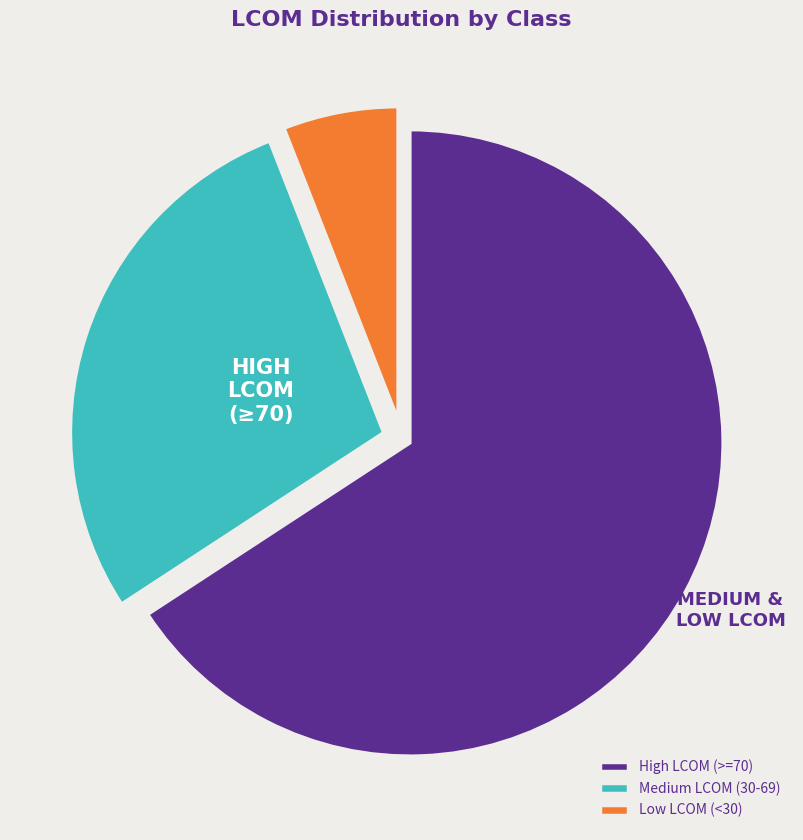

Which has a higher value, High LCOM (>=70) or Low LCOM (<30)?

High LCOM (>=70)